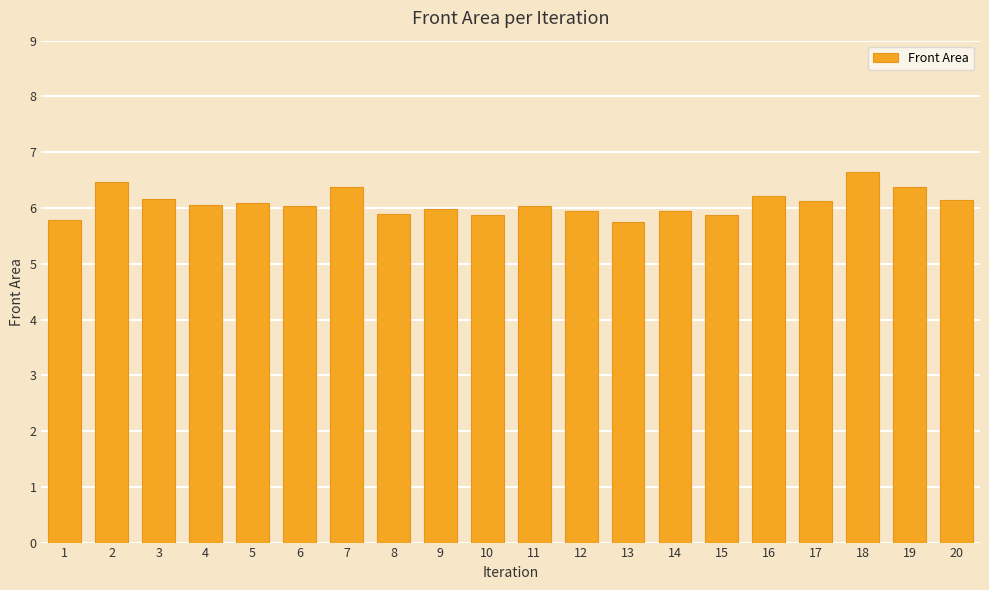

True or false: the data shows 11.0 at 19.

False